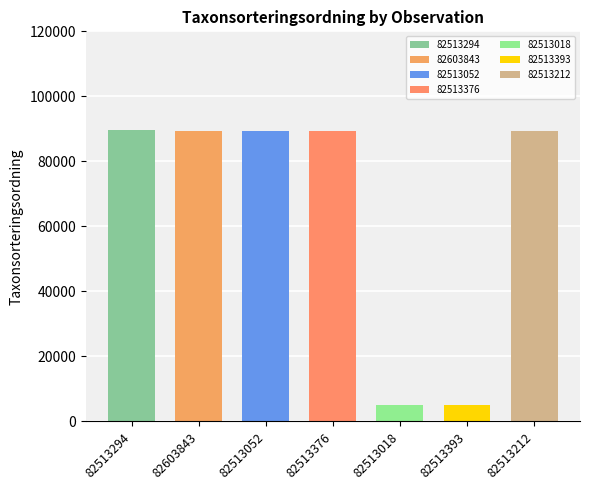

At which label does the data first exceed 89392?

82513294